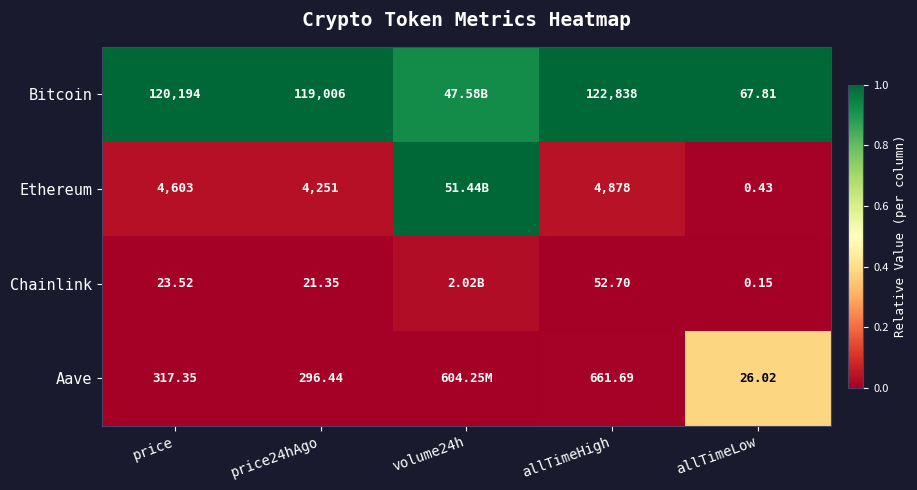

At how many categories does at least one series exceed 0?

5